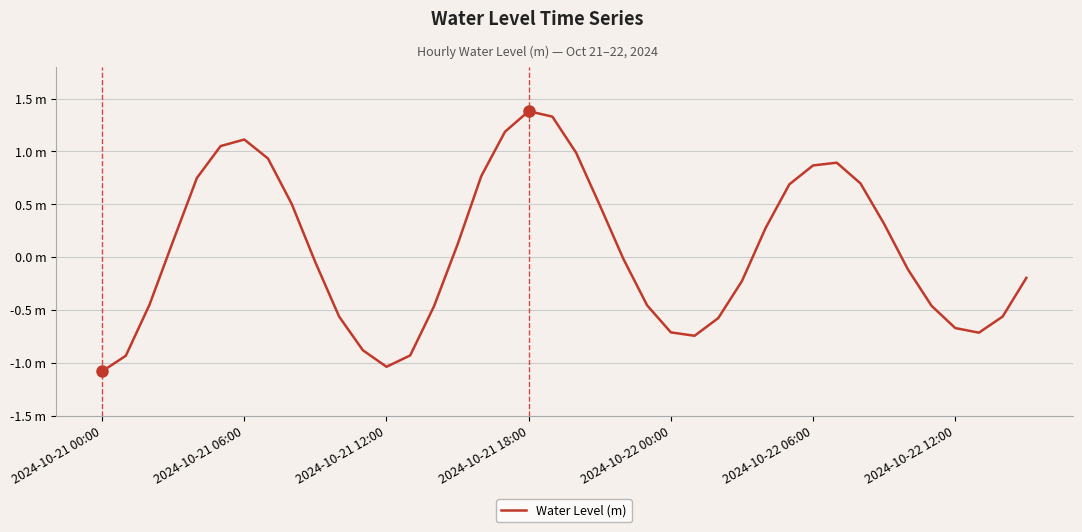

What is the value of the 35th point from the left?

-0.1